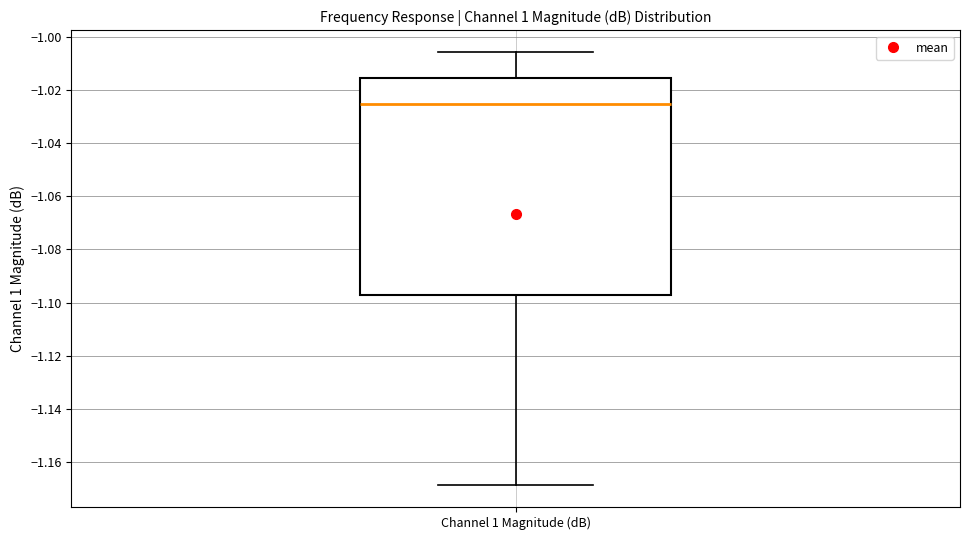

Read this box plot against the y-axis: the position of the median line, the range covered by the box, and the ends of both whiskers. The values are not printed on the chart, so give them approximately, as read against the axis.

median -1.026, box -1.098 to -1.016, whiskers -1.168 to -1.006